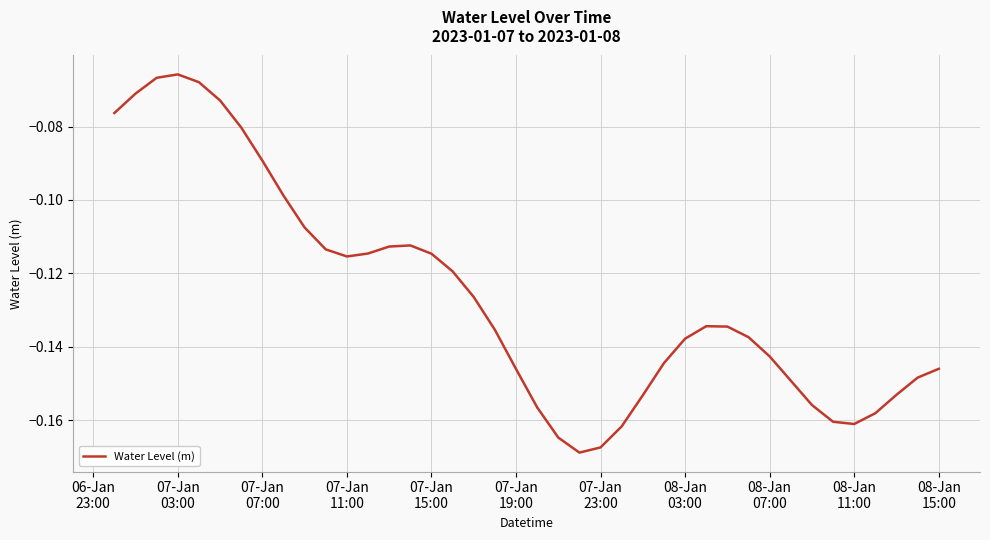

How many lines are shown in the chart?

1